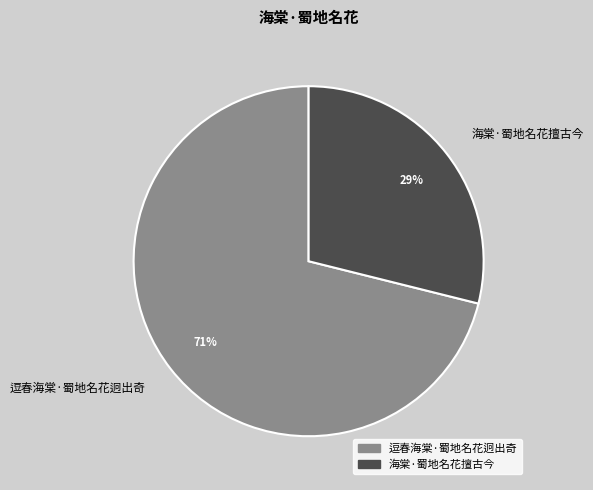

Which slice is the largest?

逗春海棠·蜀地名花迥出奇